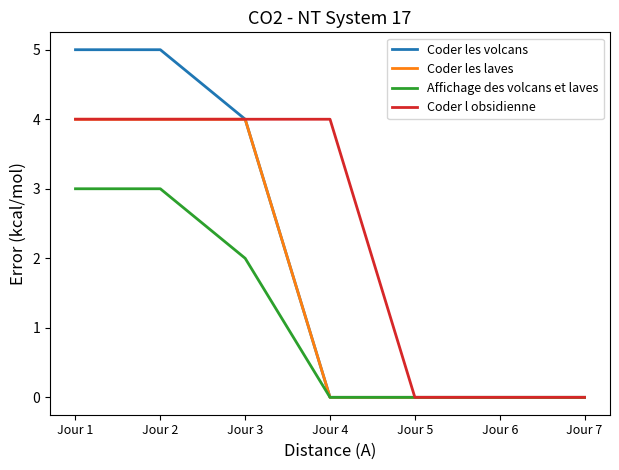

What is the average value of the Coder l obsidienne series?

2